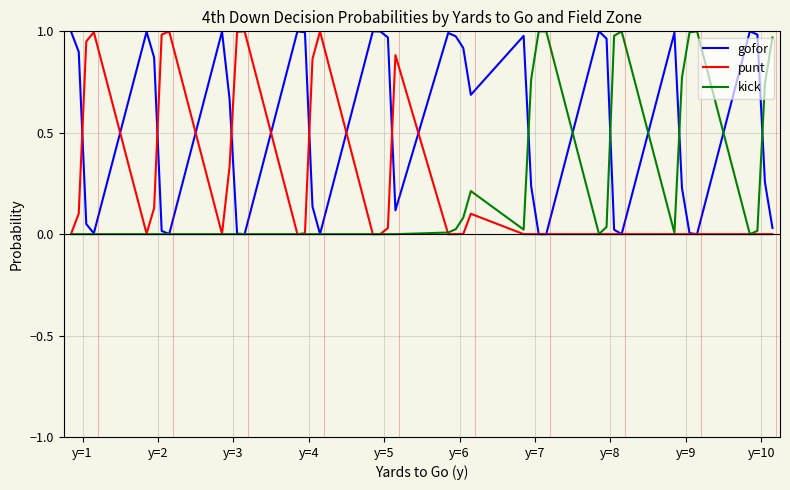

Does the chart display data point markers on the line(s)?

No